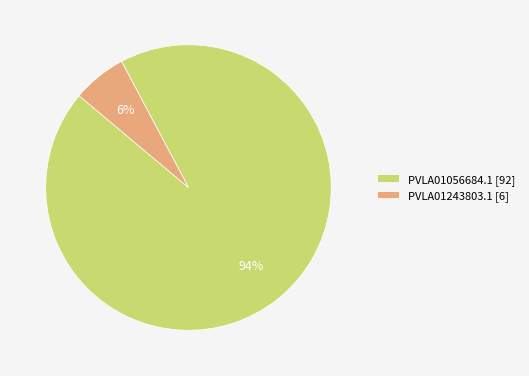

Is it true that PVLA01056684.1 is 99% of the pie?

False